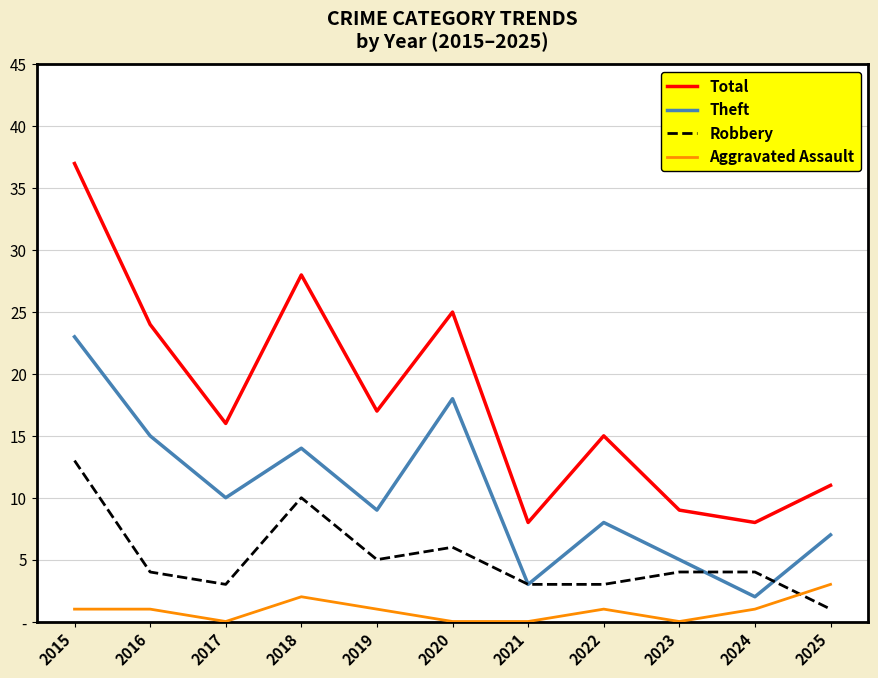

What are all the series names shown in the legend?

Total, Theft, Robbery, Aggravated Assault